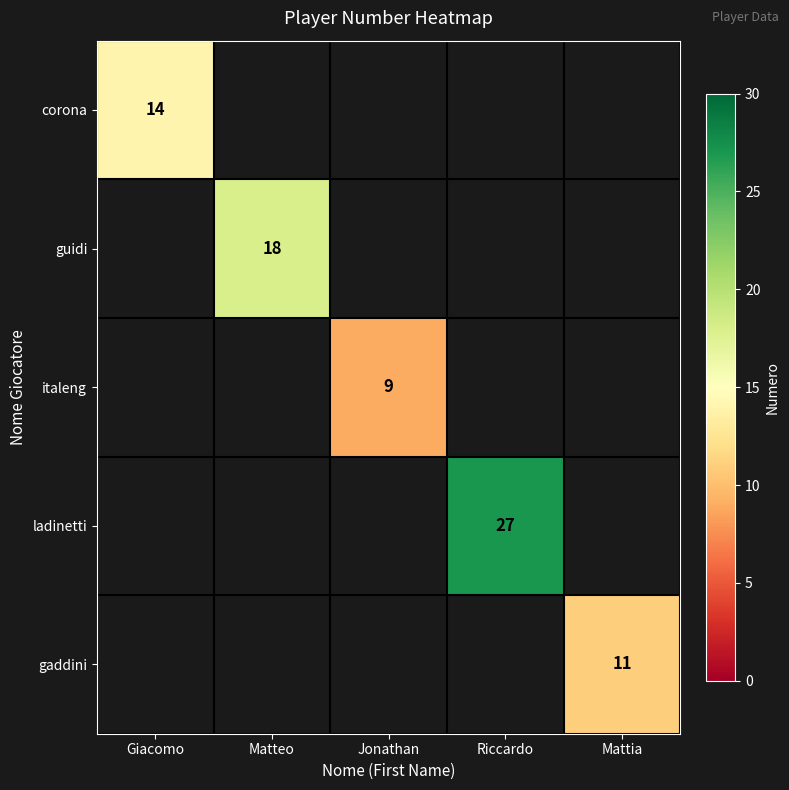

The gaddini series shows 11 at Mattia. True or false?

True